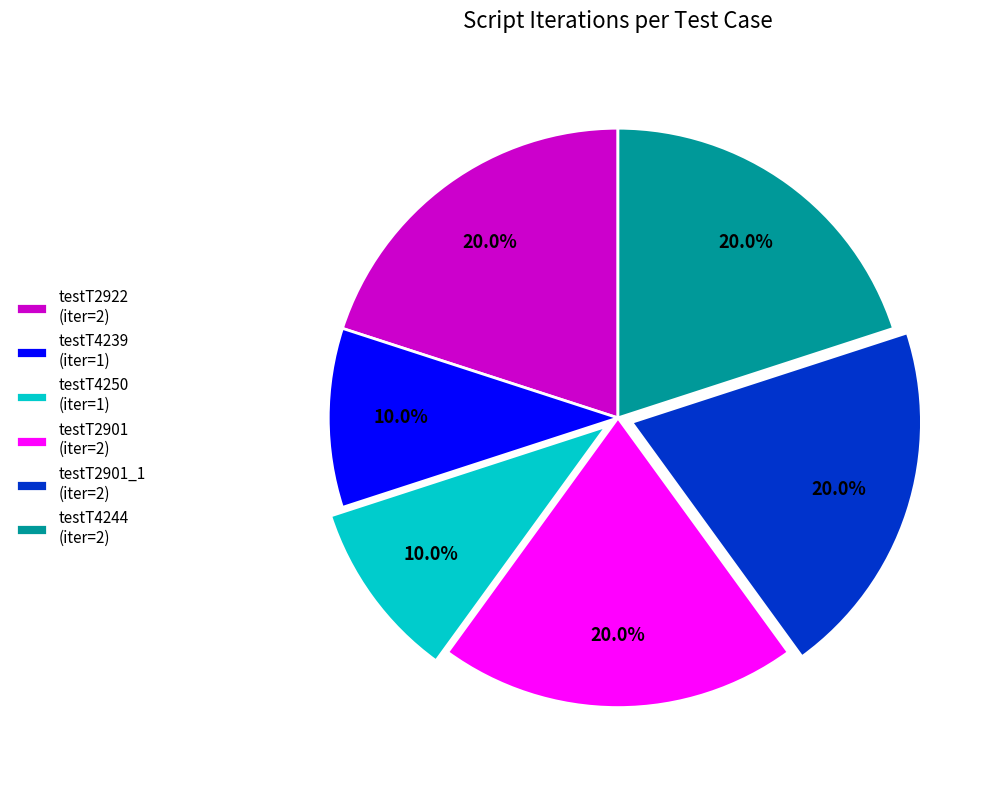

How many slices are in this pie chart?

6